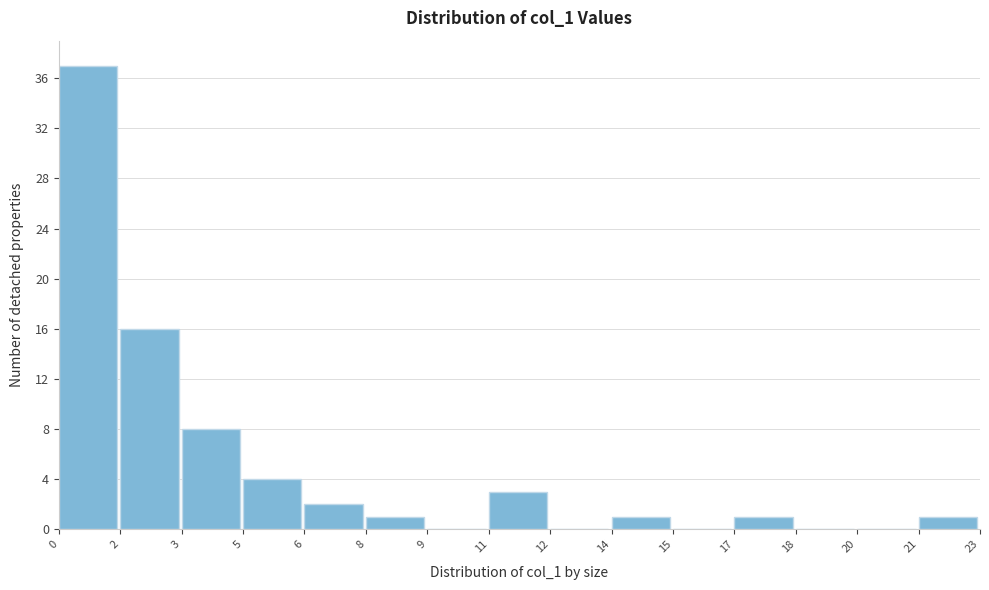

Reading left to right, list all the values displayed in this chart.

0=37	2=16	3=8	5=4	6=2	8=1	9=0	11=3	12=0	14=1	15=0	17=1	18=0	20=0	21=1